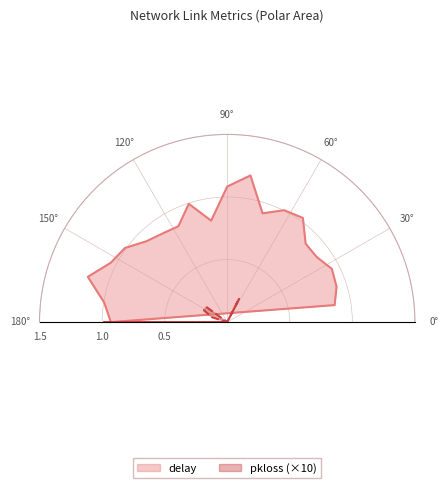

What is the greatest value displayed?

1.2